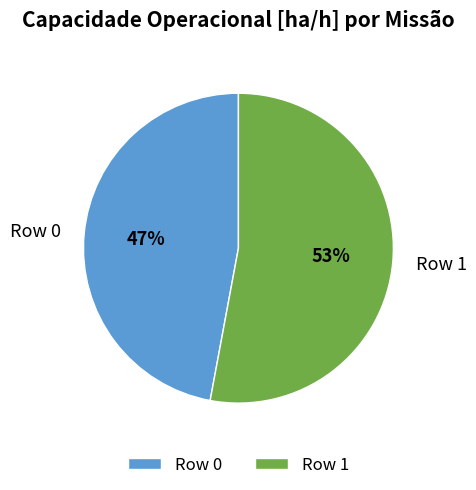

Which has a higher value, Row 0 or Row 1?

Row 1